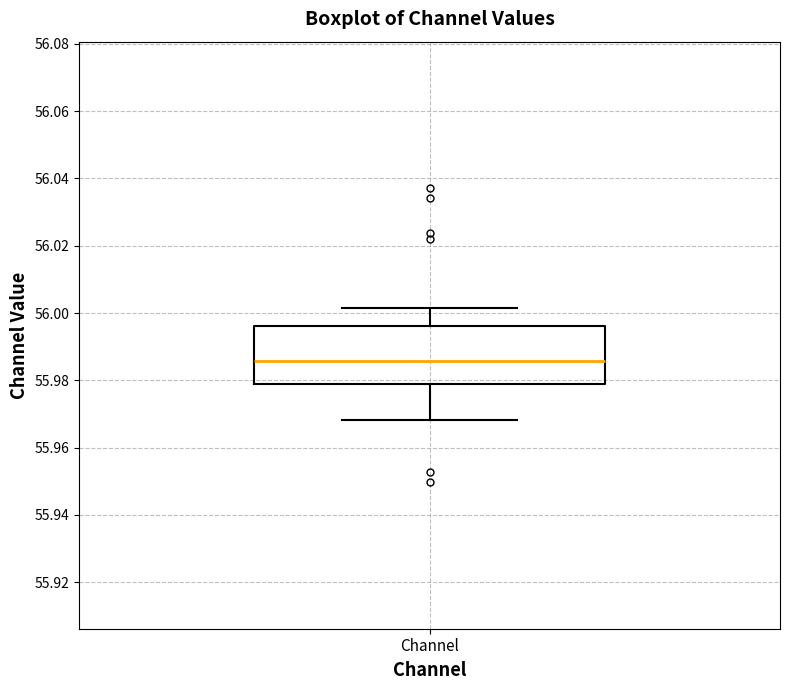

Transcribe this box plot: give where the median line is, the range the box spans, and where the two whiskers end, as read against the y-axis. The values are not printed on the chart, so give them approximately, as read against the axis.

median 55.986, box 55.980 to 55.996, whiskers 55.968 to 56.002